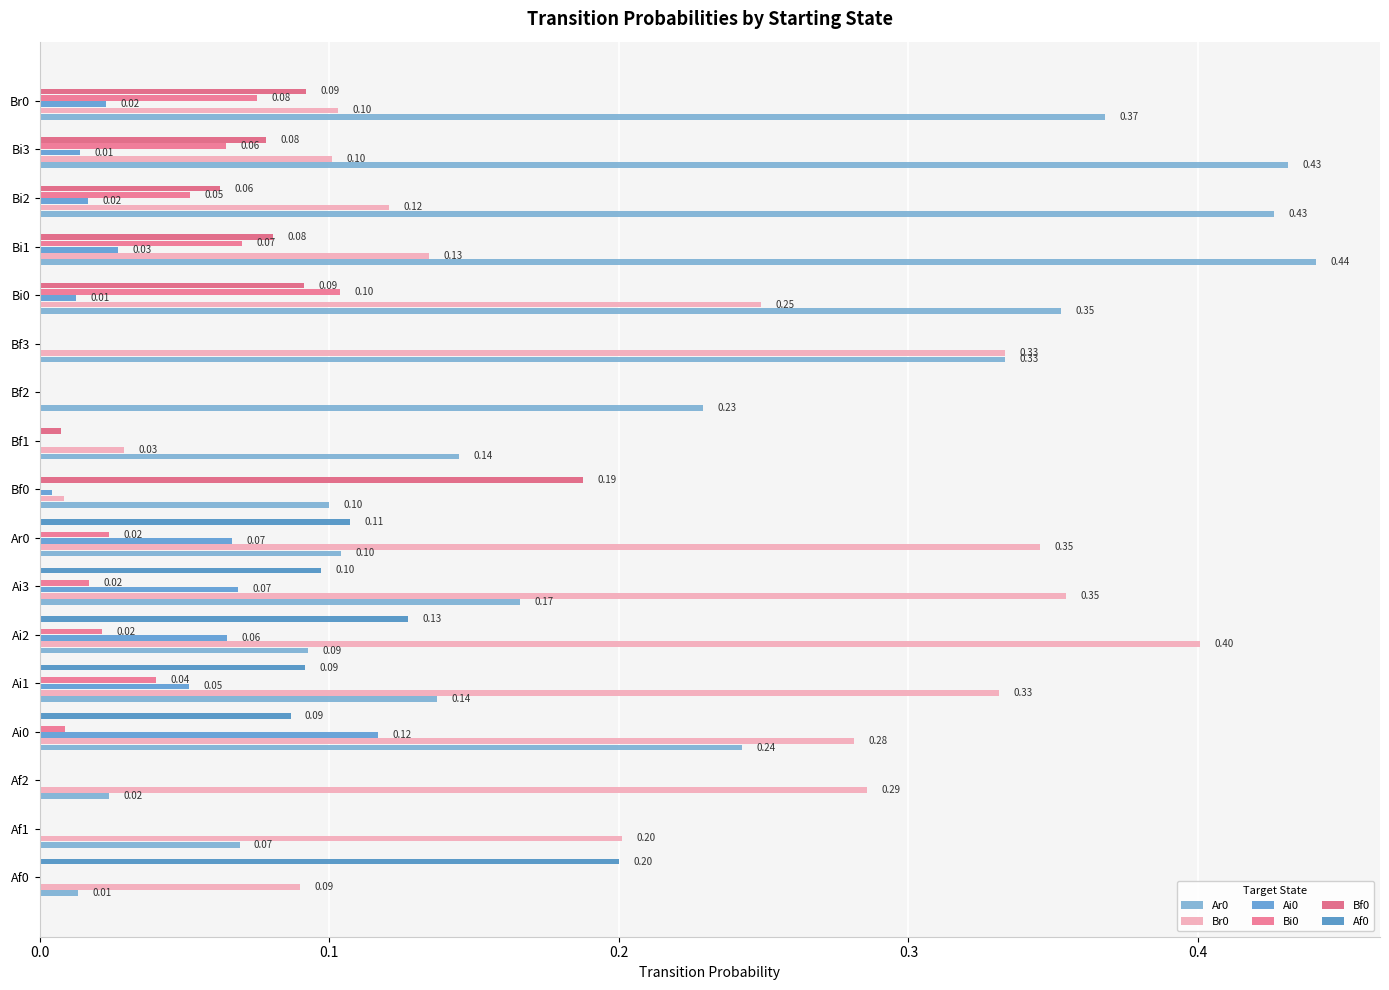

What is the difference between the second highest and second lowest values in the Bf0 series?

0.1